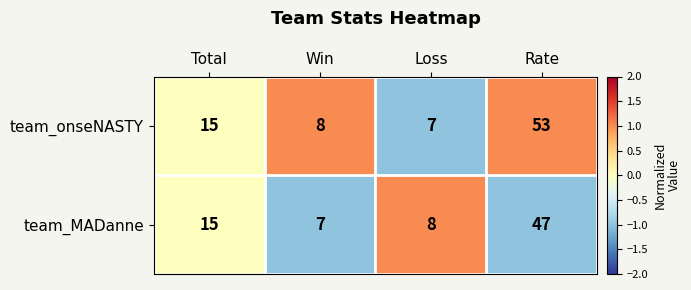

What is the maximum value for team_onseNASTY?

53